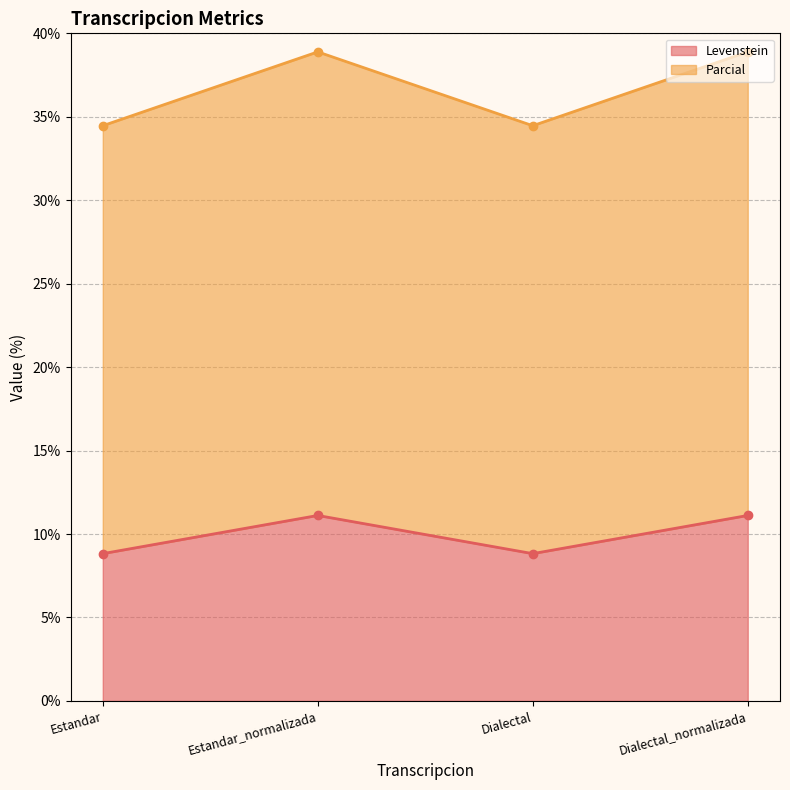

Which label corresponds to the smallest value in the chart?

Estandar